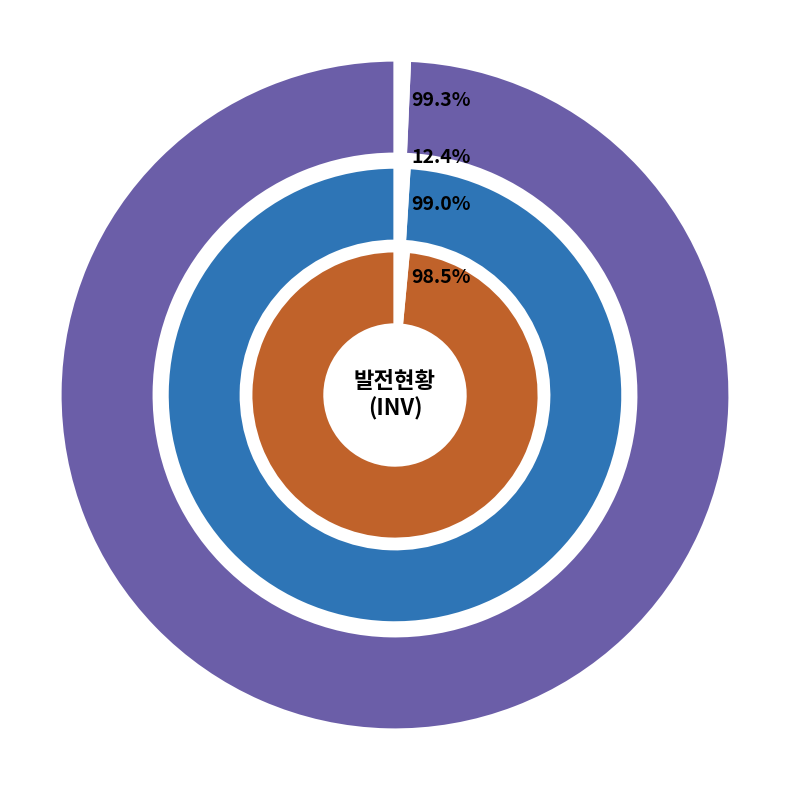

Between 2022-11-05 16 and 2022-11-05 10, which is larger?

2022-11-05 10